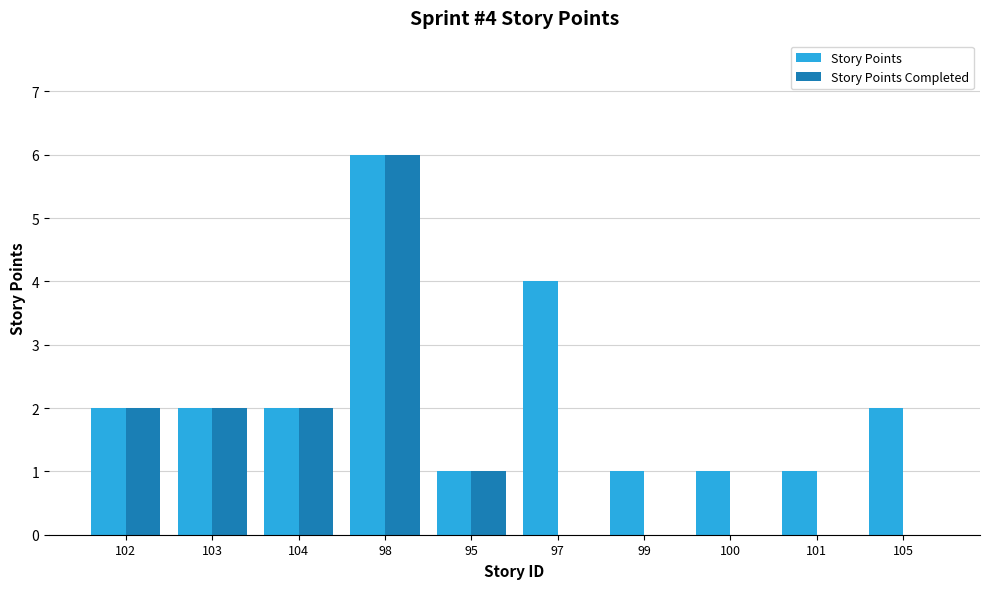

What are all the series names shown in the legend?

Story Points, Story Points Completed